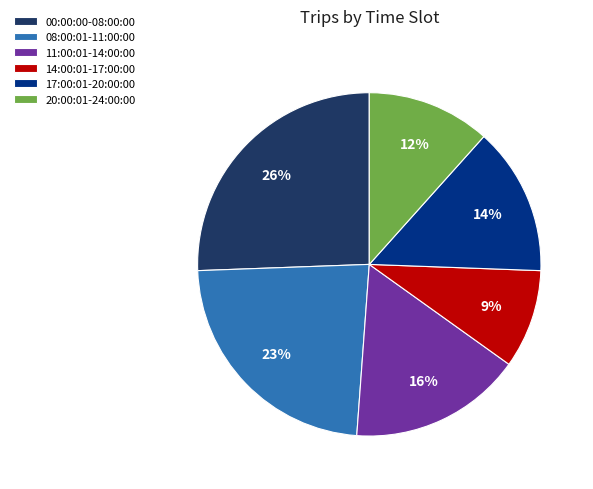

To the nearest percent, what percentage of the pie is 20:00:01-24:00:00?

12%